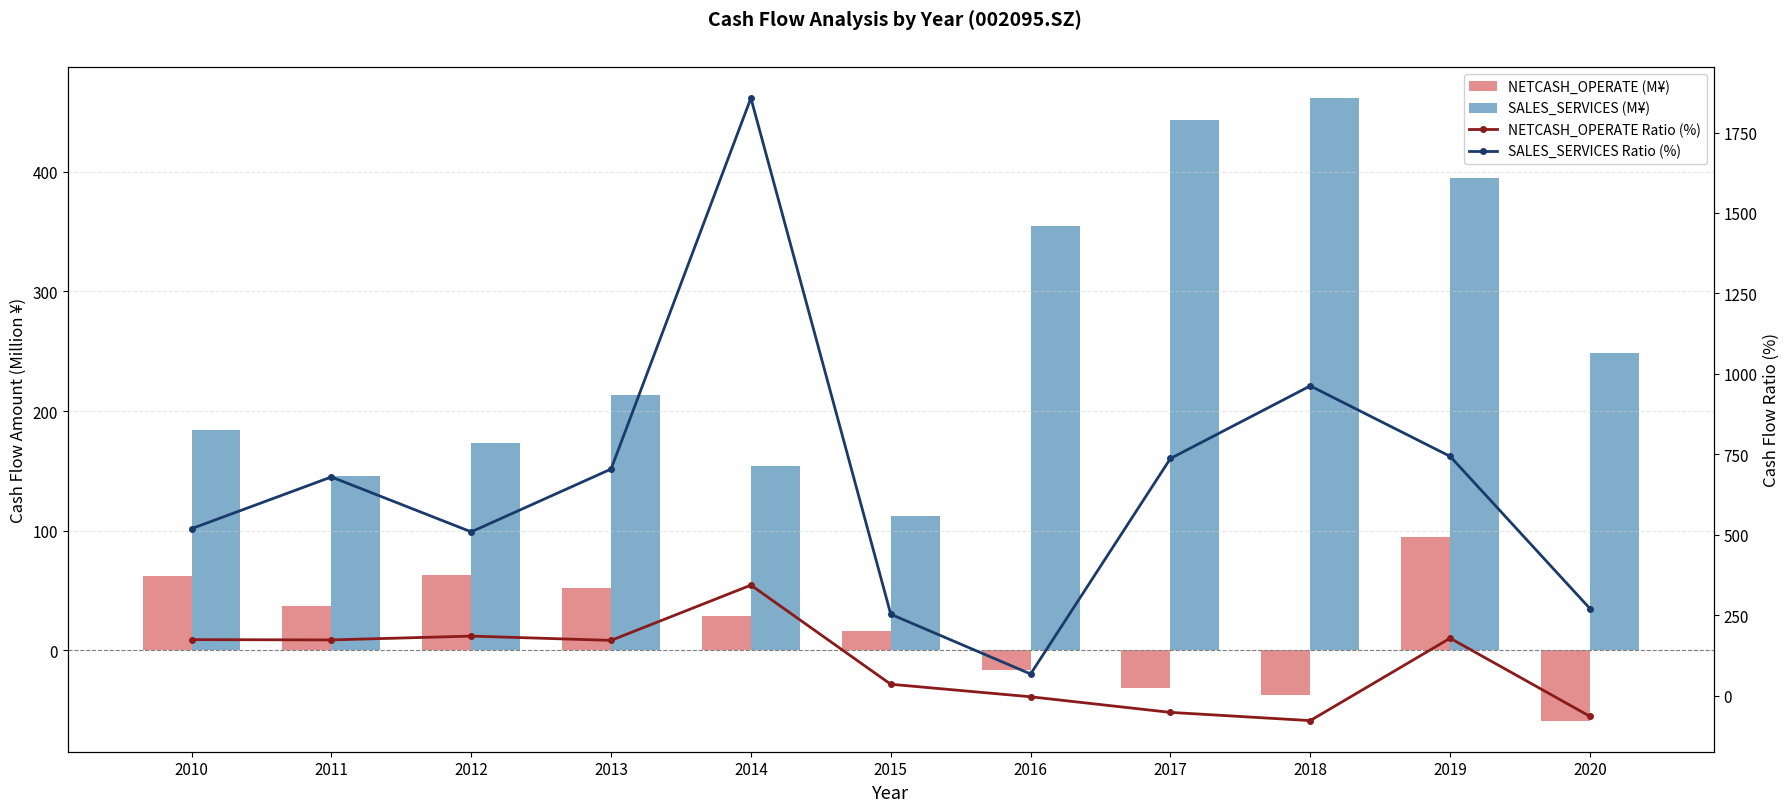

What is the value of the SALES_SERVICES Ratio (%) bar at the 1st from the left?

519.2